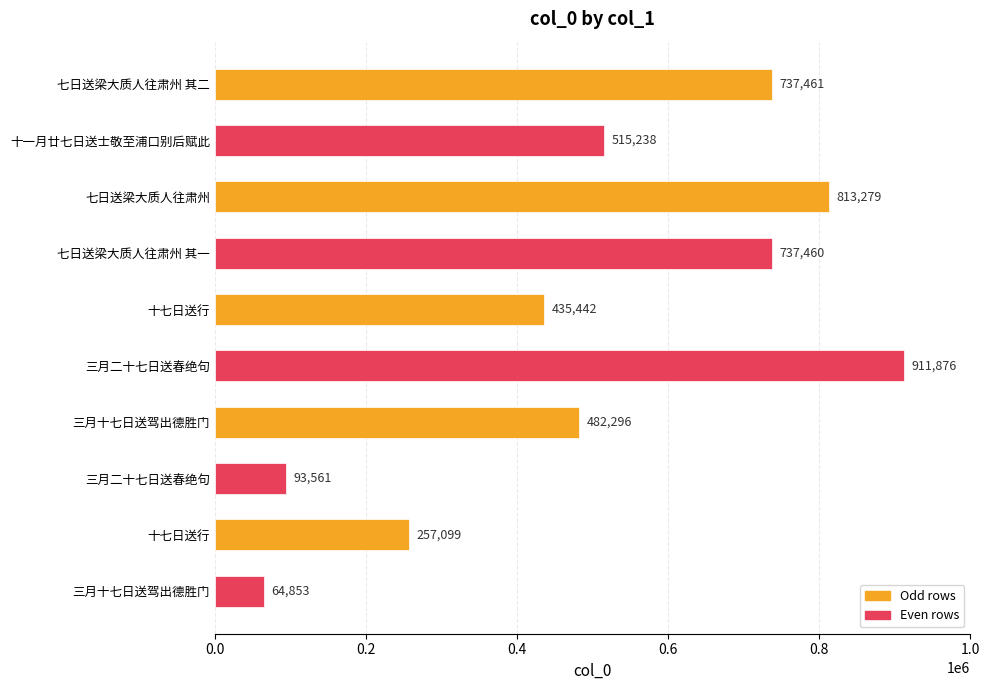

How many bars are there in total?

10